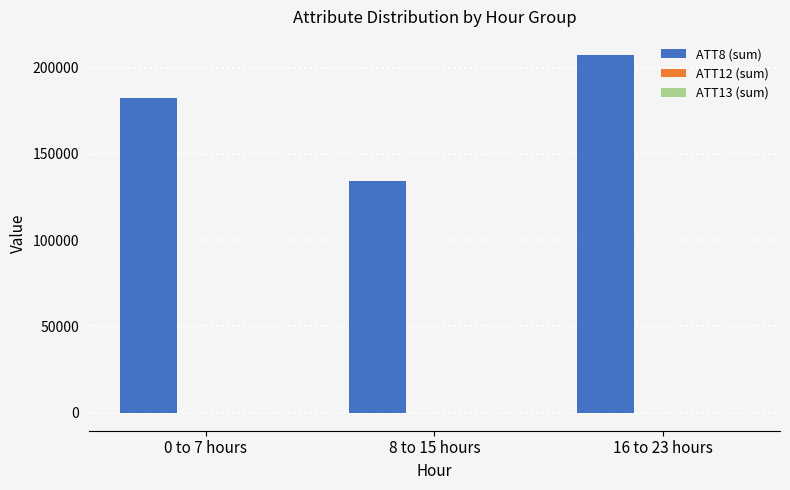

Which label corresponds to the largest value in the chart?

16 to 23 hours